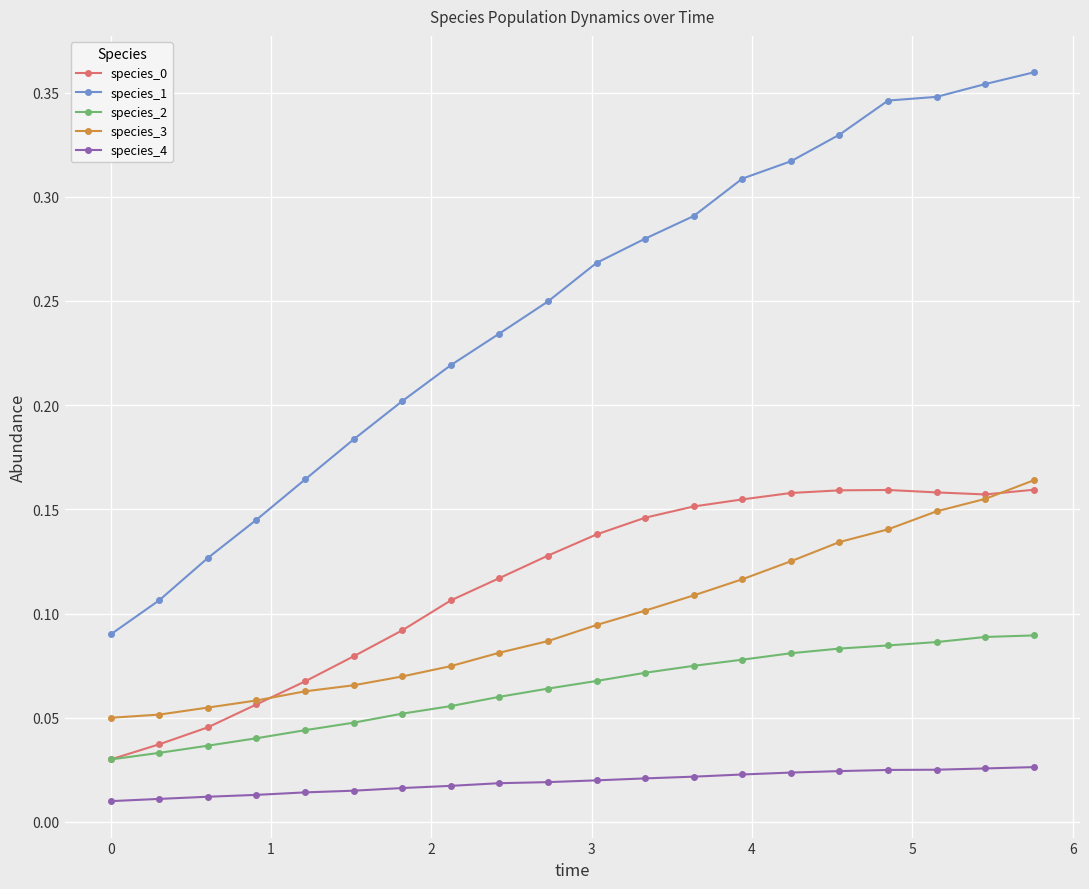

True or false: species_4 and species_0 intersect in this chart.

False